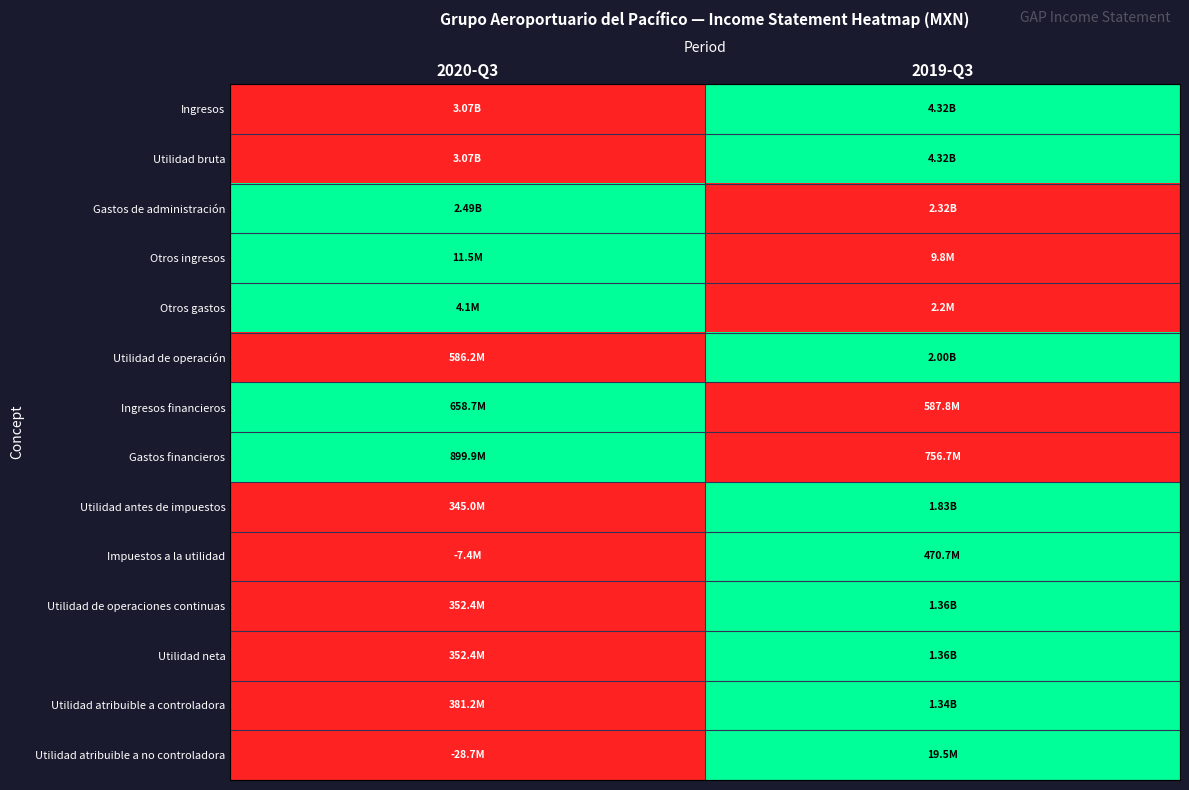

Reading left to right, what are all the values shown in this chart?

Ingresos: 2020-Q3=0	2019-Q3=1
Utilidad bruta: 2020-Q3=0	2019-Q3=1
Gastos de administración: 2020-Q3=1	2019-Q3=0
Otros ingresos: 2020-Q3=1	2019-Q3=0
Otros gastos: 2020-Q3=1	2019-Q3=0
Utilidad de operación: 2020-Q3=0	2019-Q3=1
Ingresos financieros: 2020-Q3=1	2019-Q3=0
Gastos financieros: 2020-Q3=1	2019-Q3=0
Utilidad antes de impuestos: 2020-Q3=0	2019-Q3=1
Impuestos a la utilidad: 2020-Q3=0	2019-Q3=1
Utilidad de operaciones continuas: 2020-Q3=0	2019-Q3=1
Utilidad neta: 2020-Q3=0	2019-Q3=1
Utilidad atribuible a controladora: 2020-Q3=0	2019-Q3=1
Utilidad atribuible a no controladora: 2020-Q3=0	2019-Q3=1